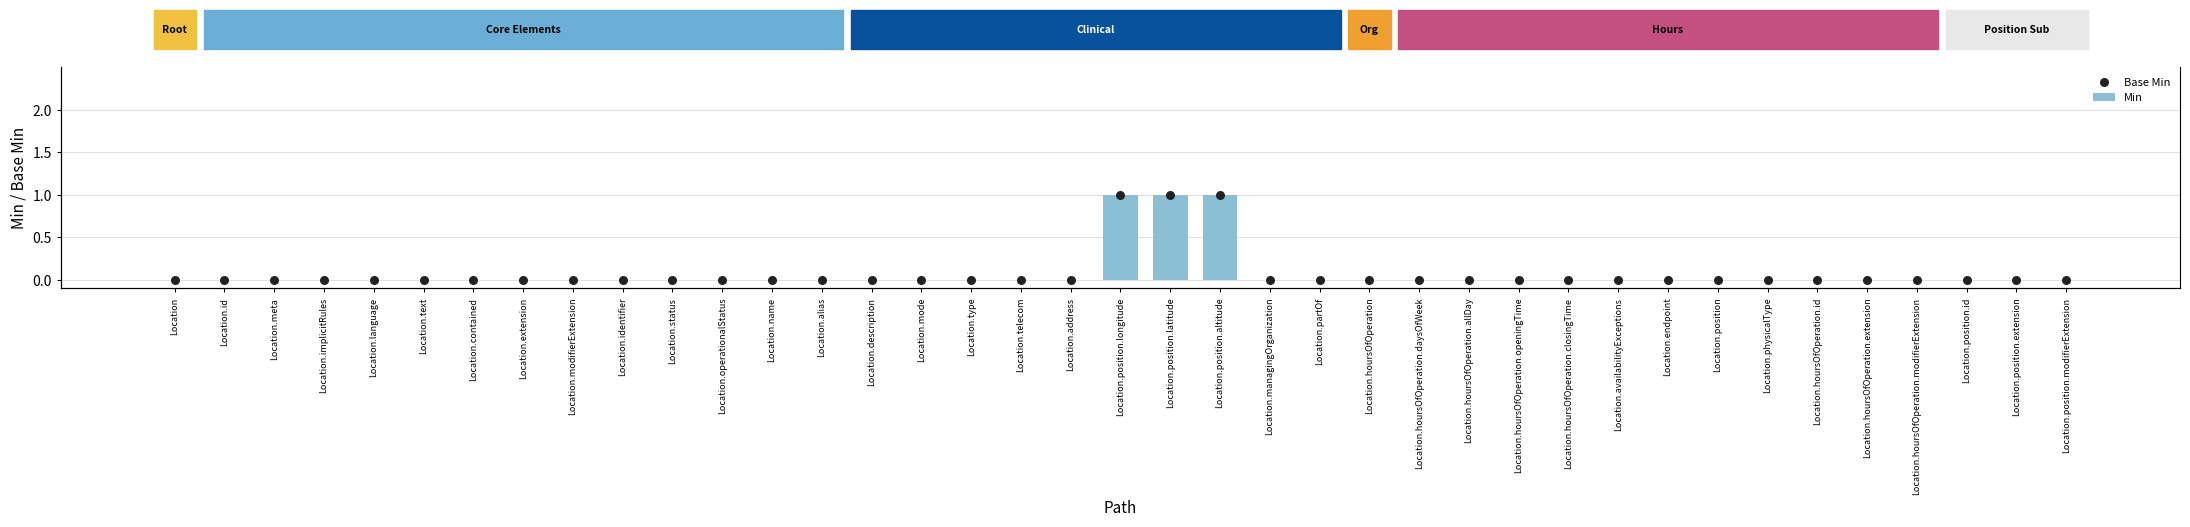

Which series has the largest total across all categories?

Min